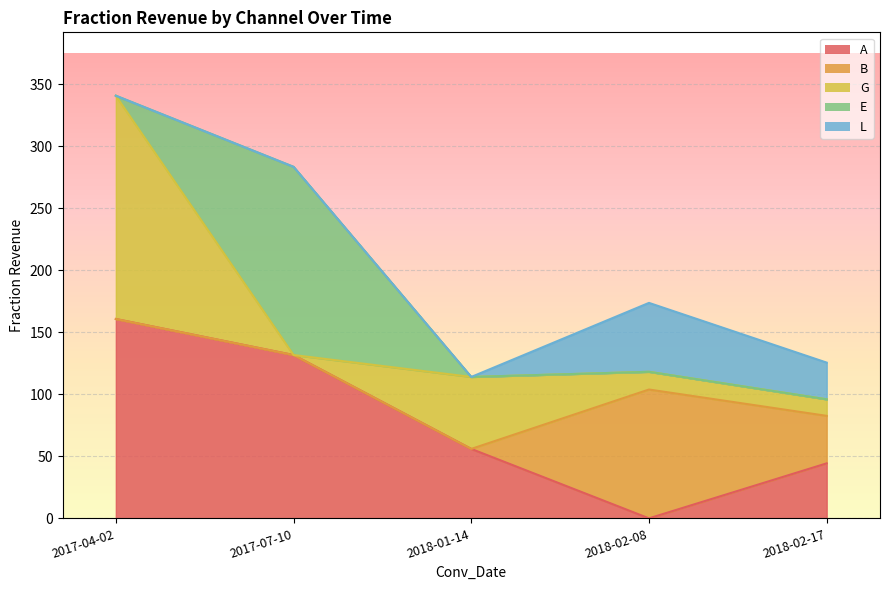

What is the label of the 5th point from the right?

2017-04-02